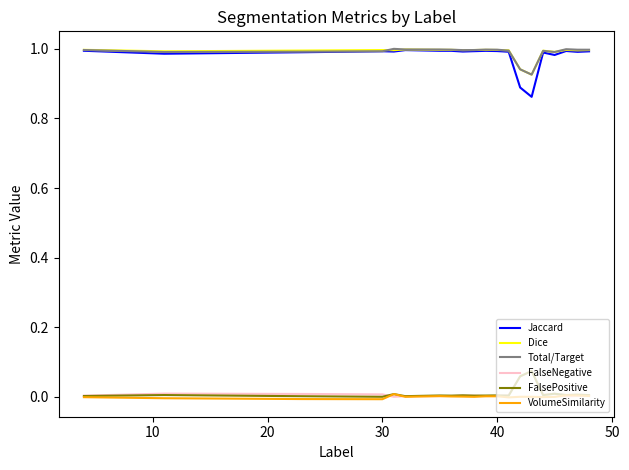

Which series has the largest range (max minus min)?

Jaccard